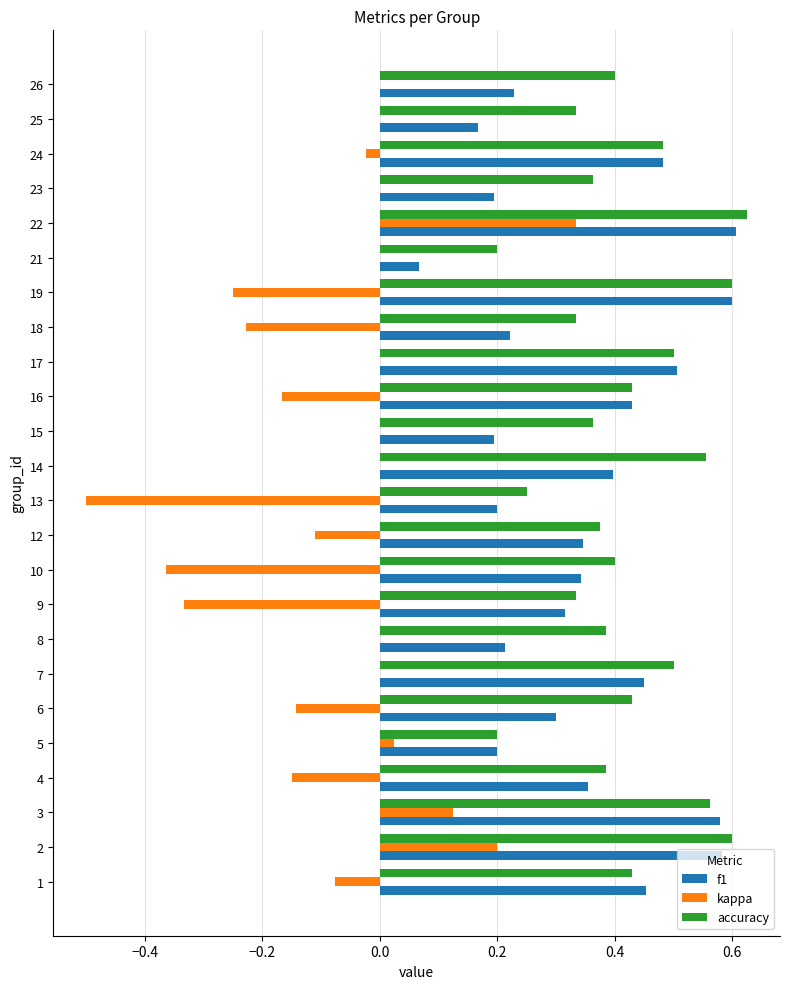

Between 4 and 10, which series saw the biggest shift?

kappa